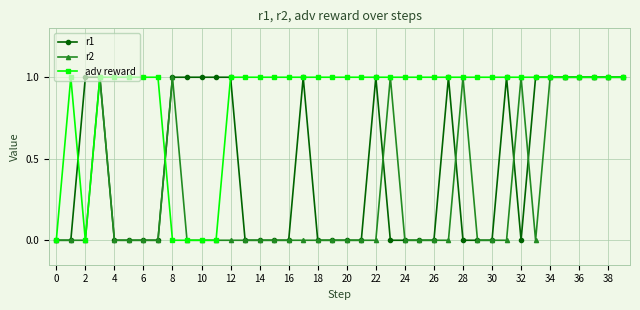

Rank the series by their average value, from highest to lowest.

adv reward, r1, r2